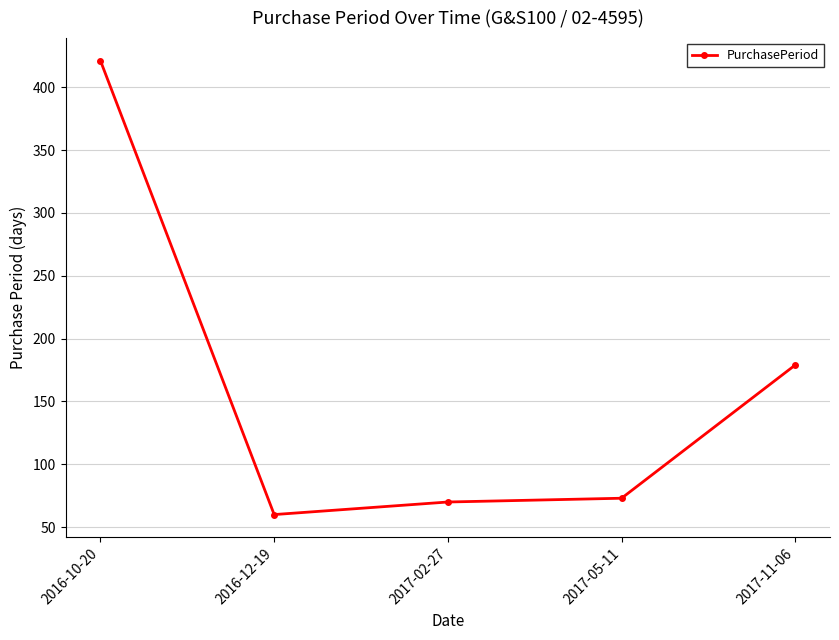

Between 2017-11-06 and 2016-12-19, which is larger?

2017-11-06